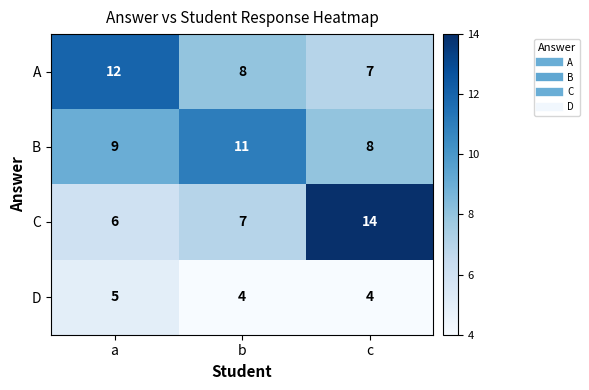

What is the spread (max minus min) of values at b?

7